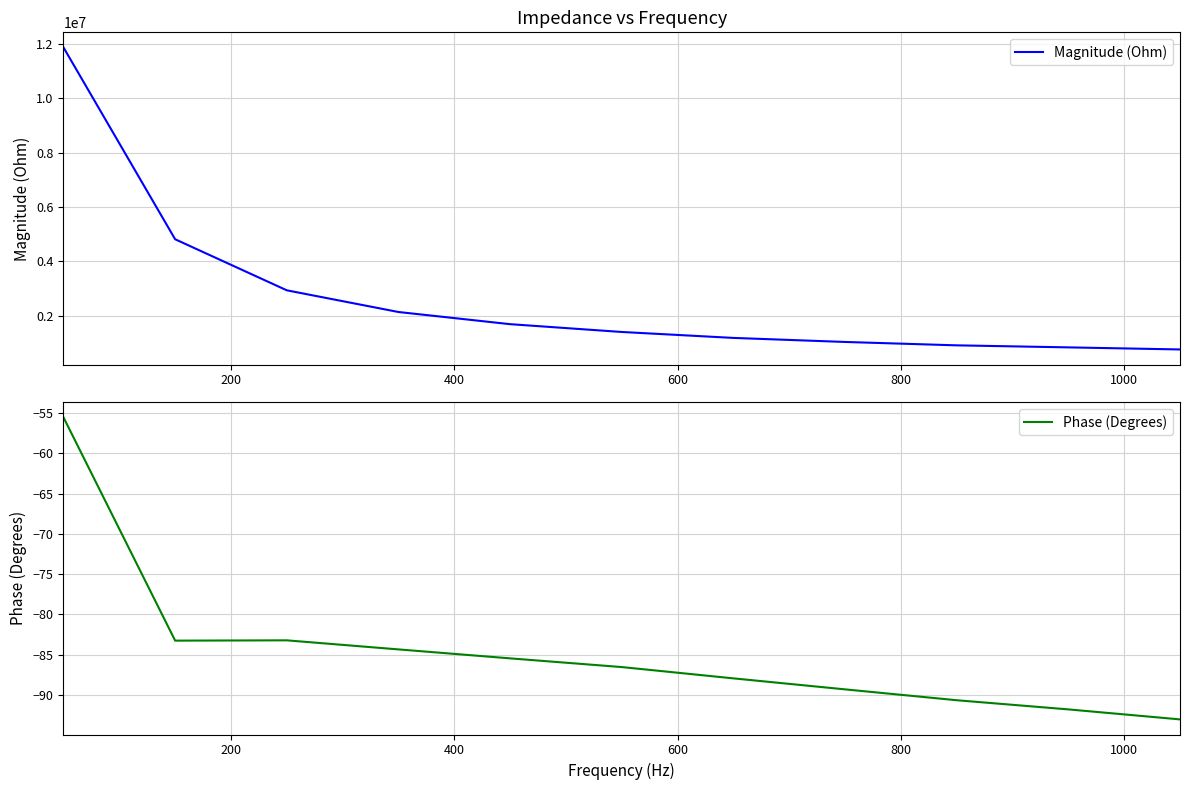

True or false: Magnitude (Ohm) and Phase (Degrees) cross at least once.

False